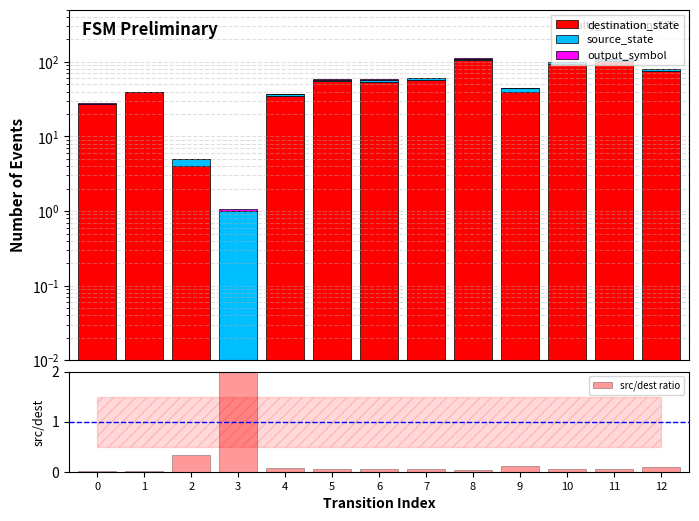

At which label does output_symbol reach its minimum?

1